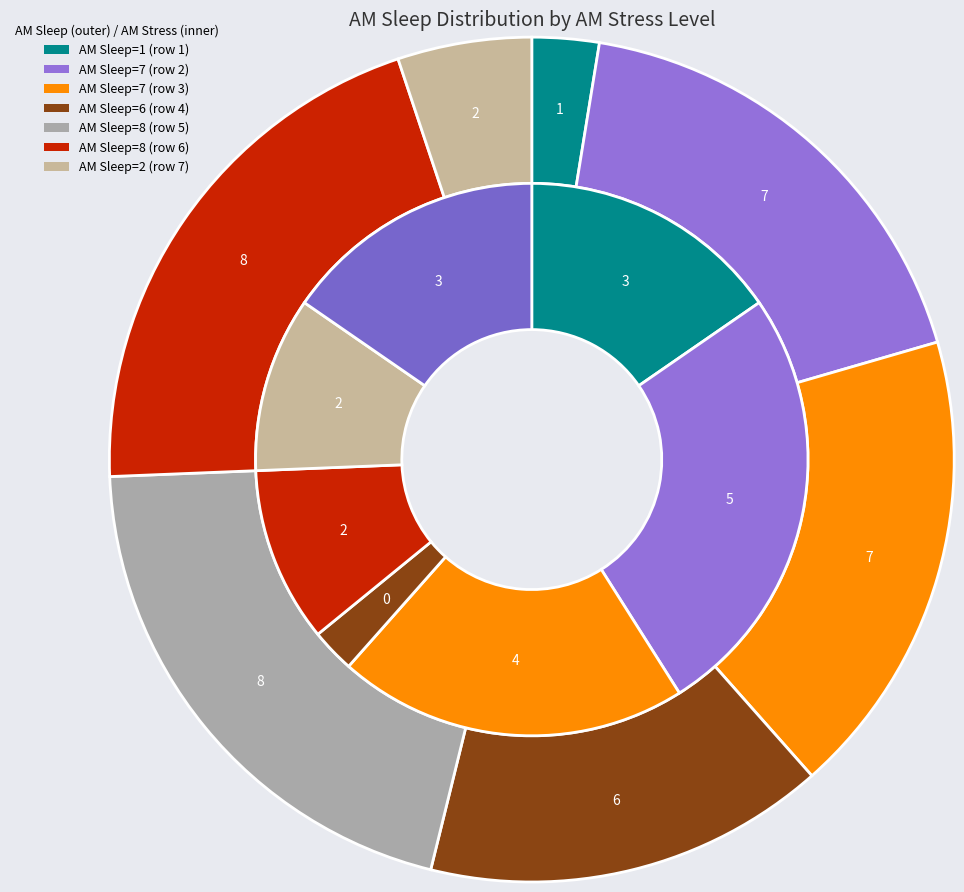

Does any single category account for the majority?

No